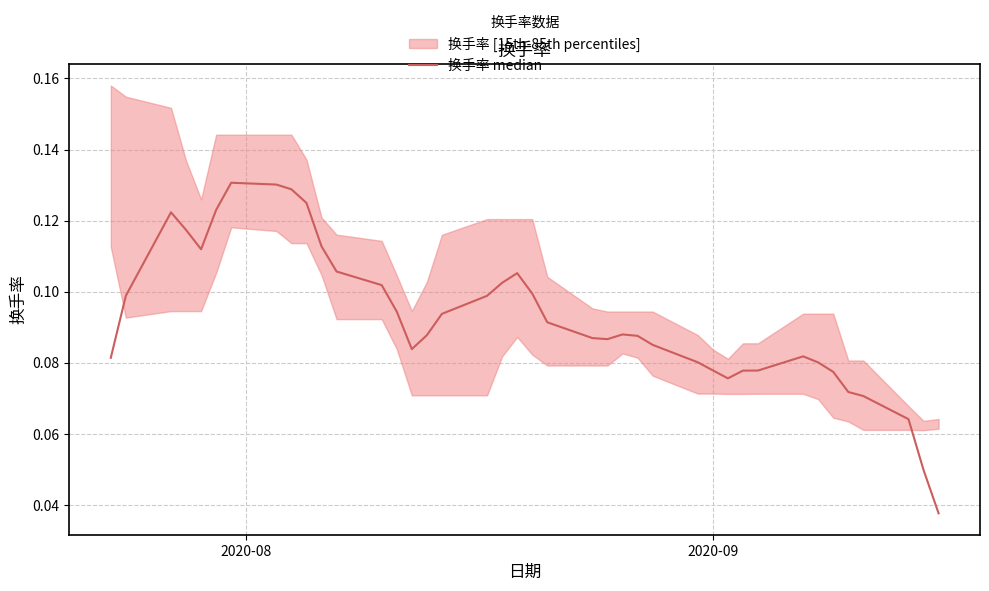

What is the value of the 34th point from the left?

0.1